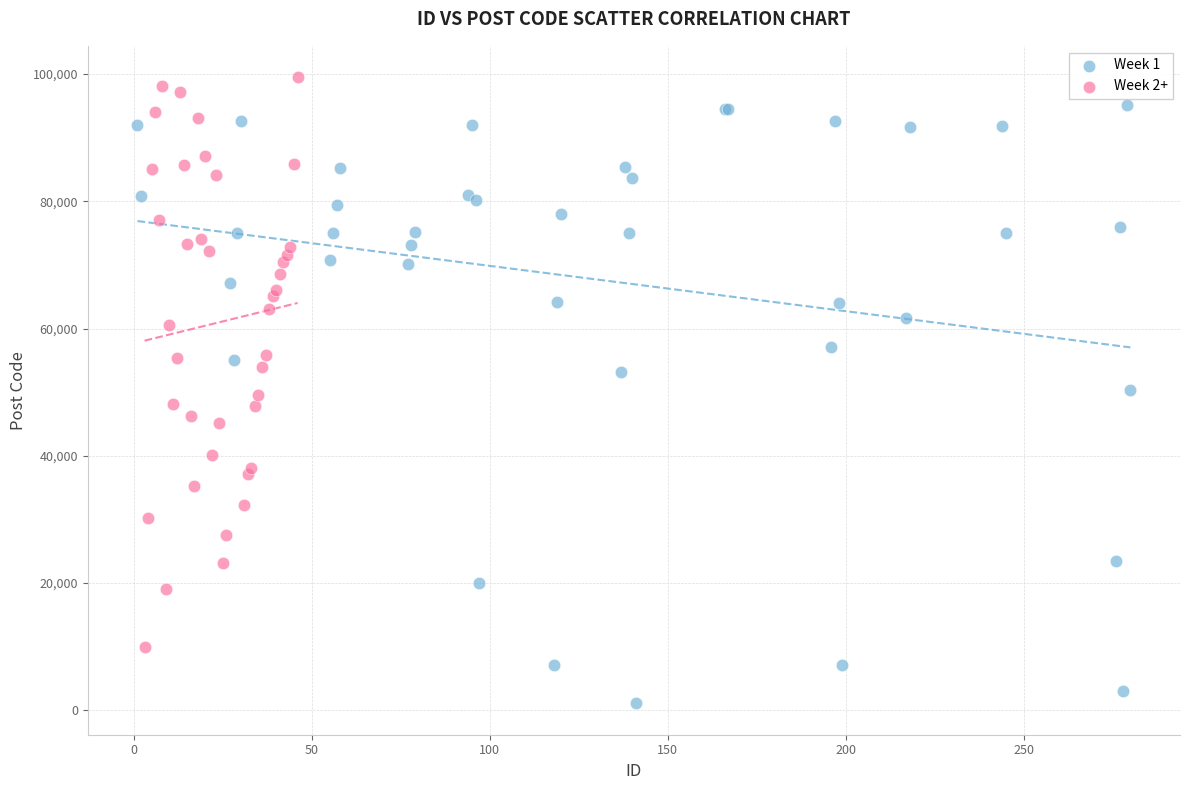

Which series has the widest spread of Y values?

Week 1